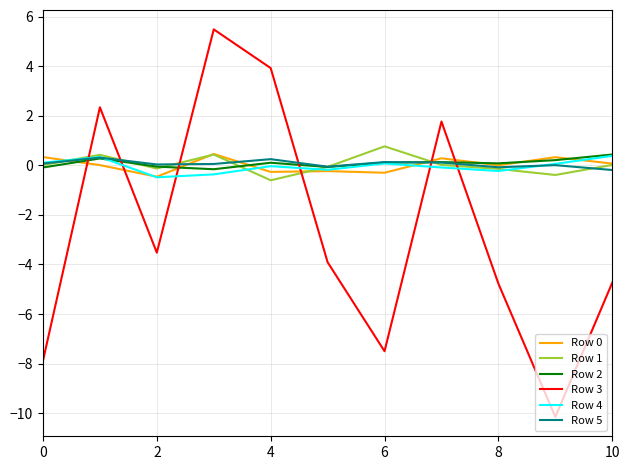

In Row 1, how many points are higher than both neighbors (excluding endpoints)?

3